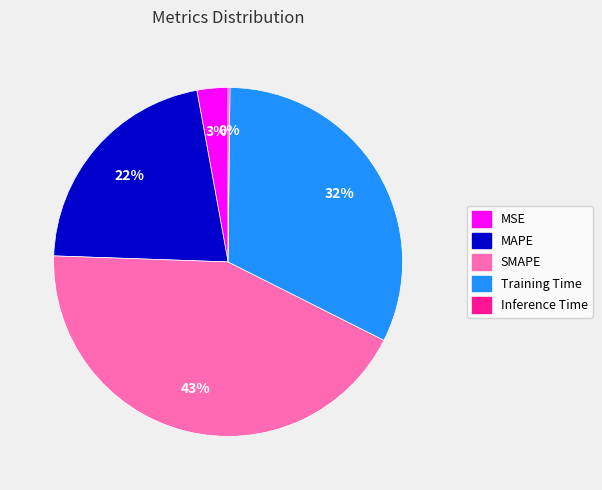

To the nearest percent, what is the combined percentage of SMAPE and Training Time?

75%